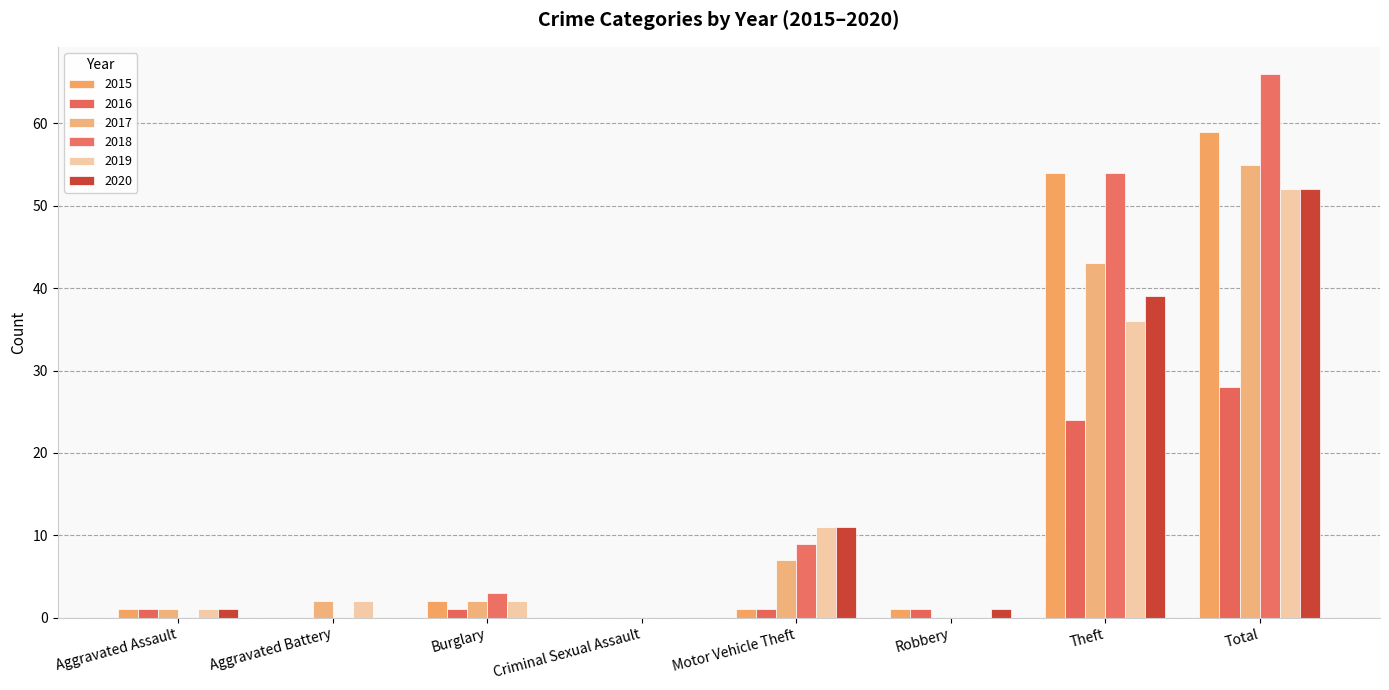

At which label is 2019 closest to 26?

Theft